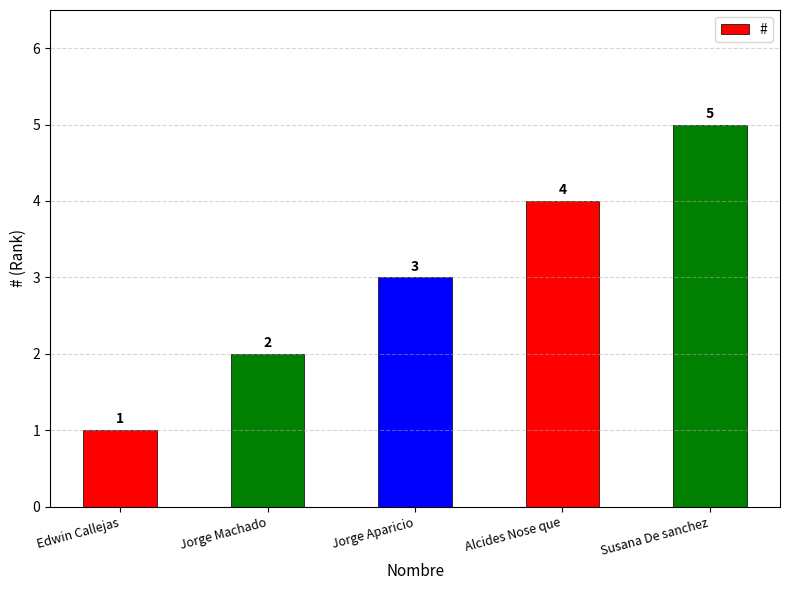

Reading left to right, extract all data points from this chart.

1	2	3	4	5